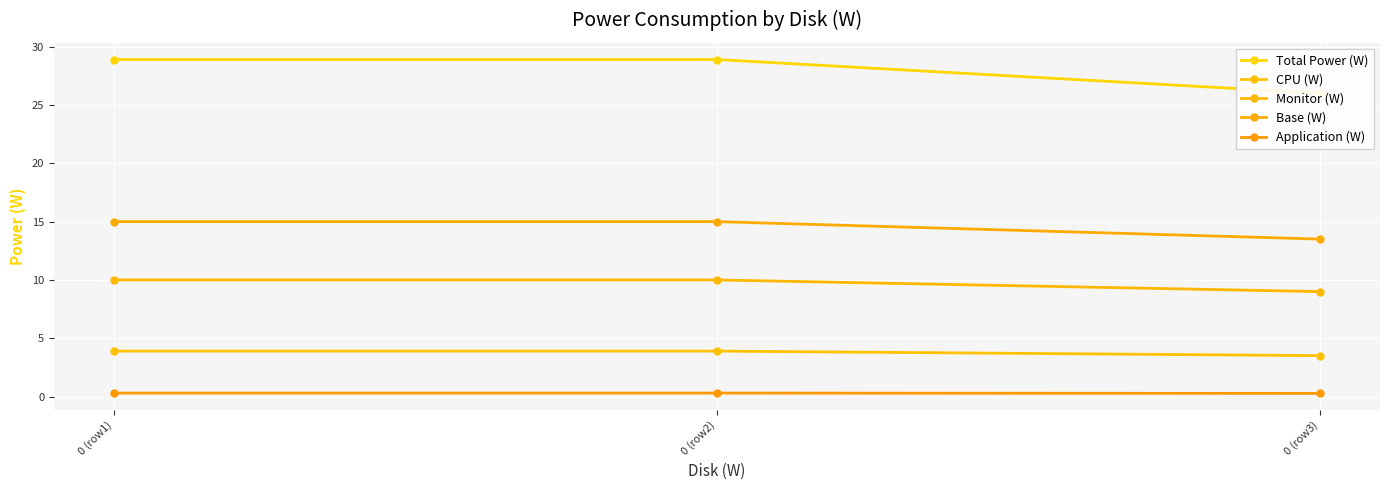

The value of Total Power (W) at 0 (row1) is 42.6. True or false?

False